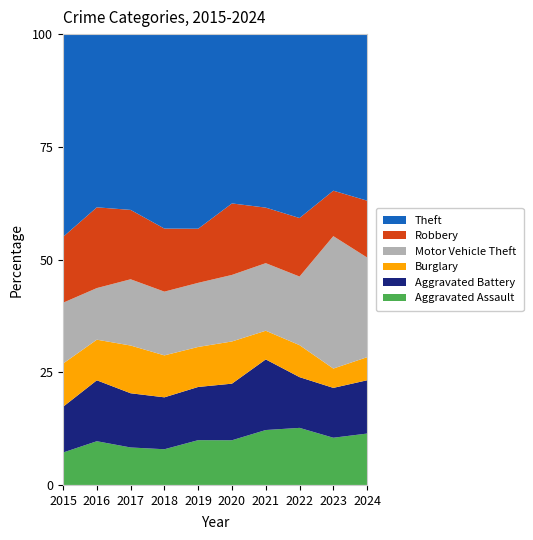

Reading left to right, list all the values displayed in this chart.

Aggravated Assault: 129	183	168	154	197	180	182	198	215	216
Aggravated Battery: 182	255	243	224	234	228	234	176	227	224
Burglary: 172	170	214	181	176	170	95	111	88	97
Motor Vehicle Theft: 242	216	297	275	282	268	224	238	603	419
Robbery: 262	338	311	272	238	288	184	203	207	239
Theft: 807	725	788	839	856	682	575	638	713	700